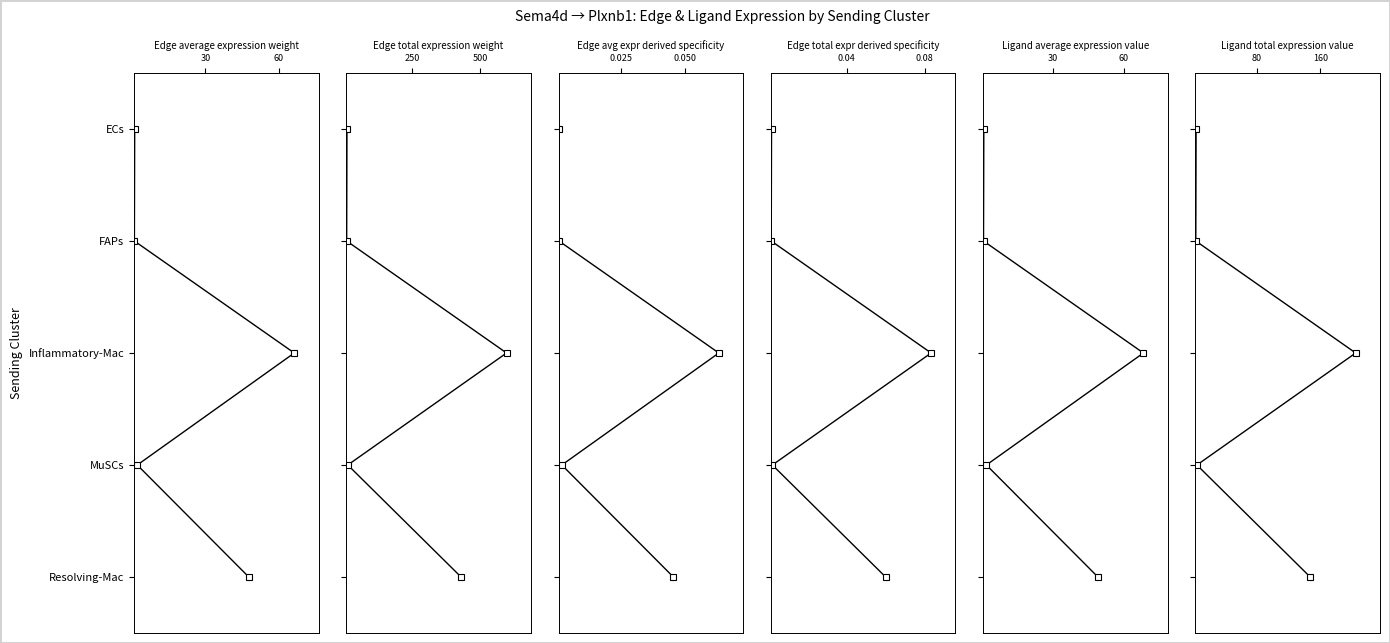

Does the chart display data point markers on the line(s)?

Yes